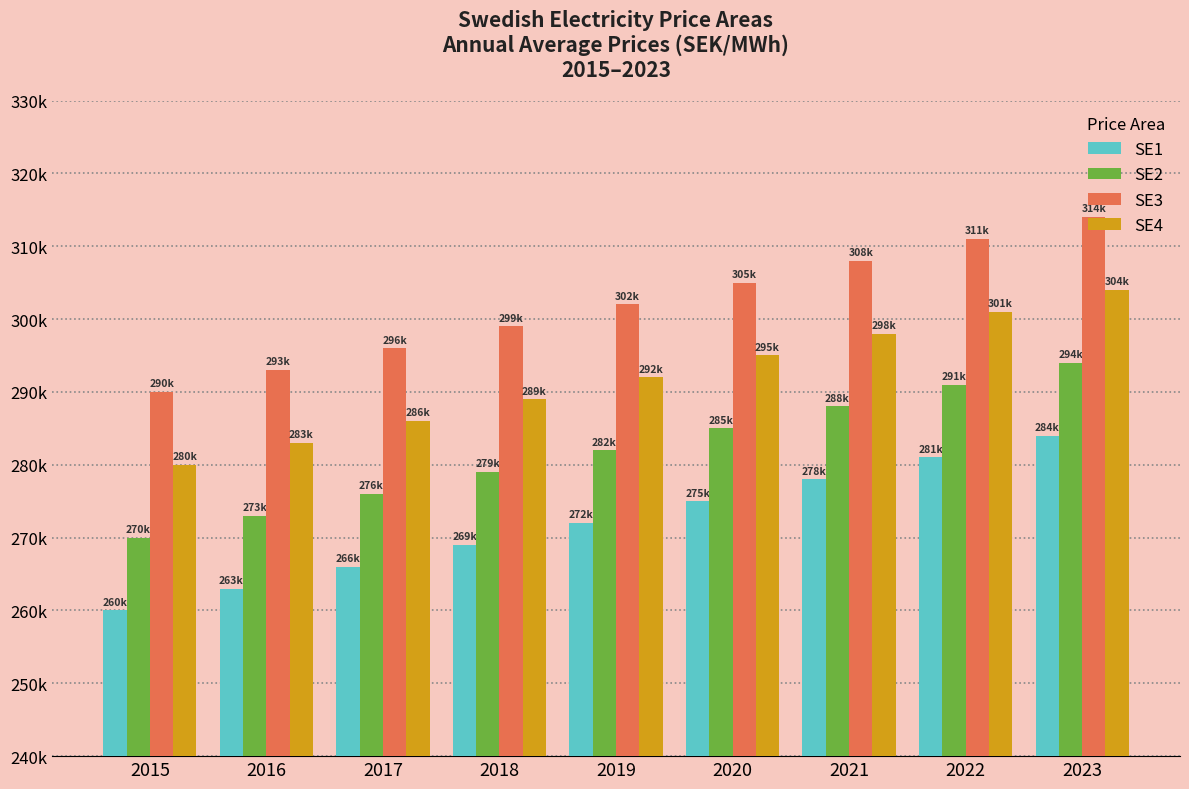

Rank the series at 2015 from lowest to highest value.

SE1, SE2, SE4, SE3